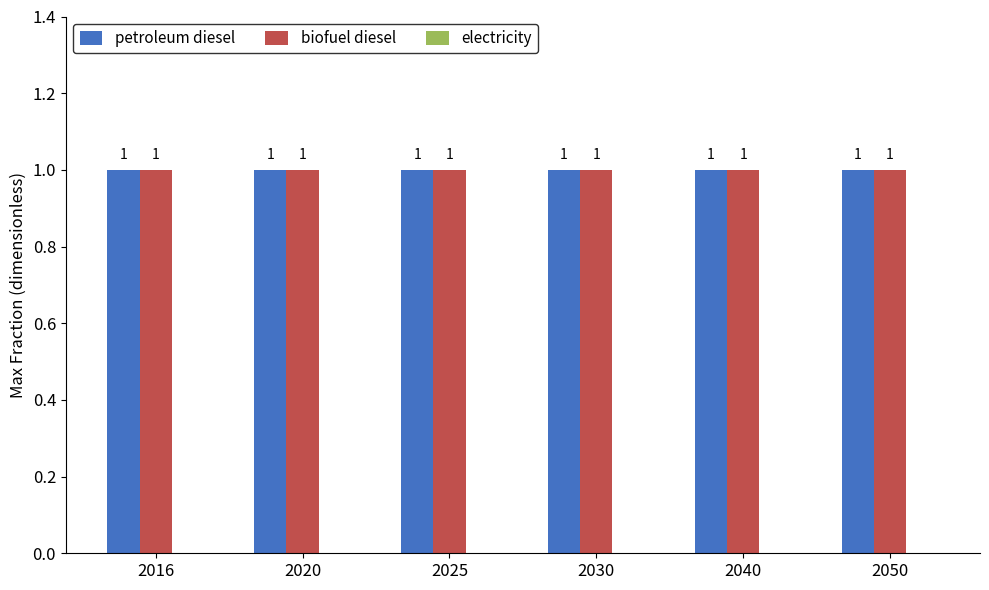

At which category is the sum across all series the highest?

2016